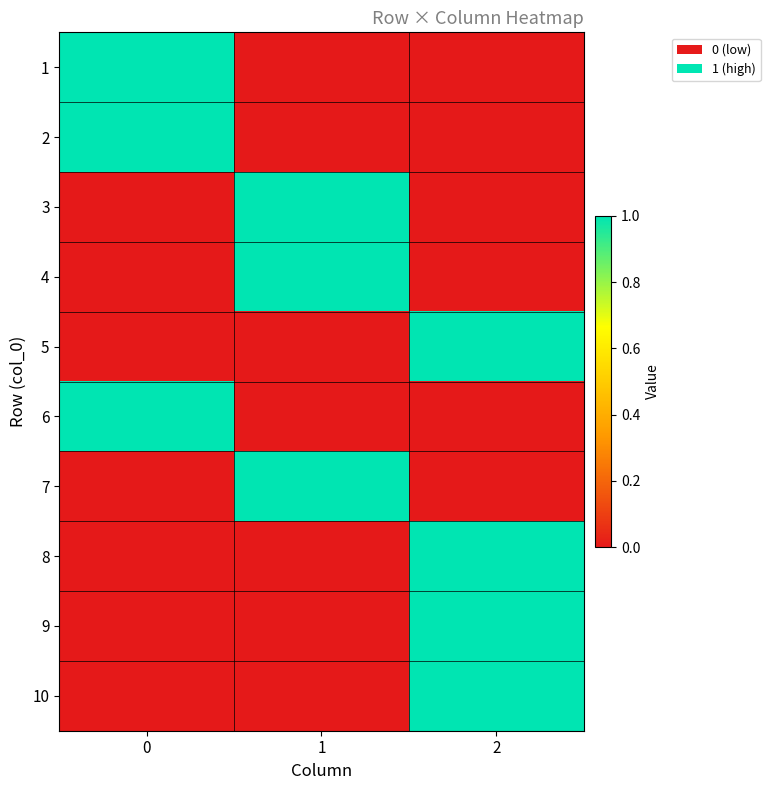

Reading left to right, what are all the values shown in this chart?

1: 0=1	1=0	2=0
2: 0=1	1=0	2=0
3: 0=0	1=1	2=0
4: 0=0	1=1	2=0
5: 0=0	1=0	2=1
6: 0=1	1=0	2=0
7: 0=0	1=1	2=0
8: 0=0	1=0	2=1
9: 0=0	1=0	2=1
10: 0=0	1=0	2=1